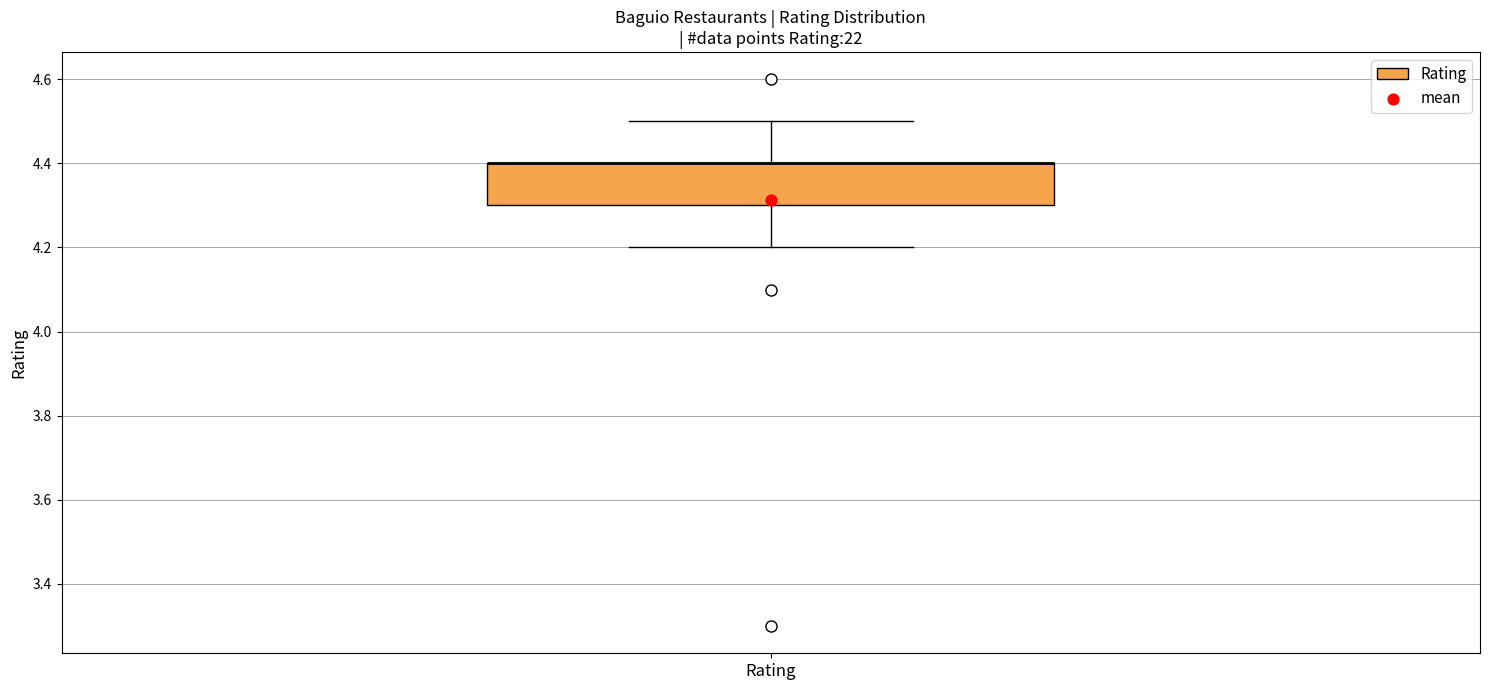

Transcribe this box plot: give where the median line is, the range the box spans, and where the two whiskers end, as read against the y-axis. The values are not printed on the chart, so give them approximately, as read against the axis.

median 4.4 (drawn on the box's upper edge), box 4.3 to 4.4, whiskers 4.2 to 4.5